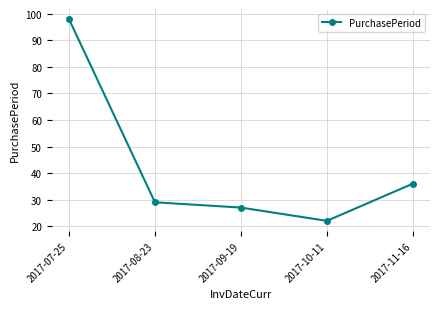

Where is the data nearest to the value 60?

2017-11-16